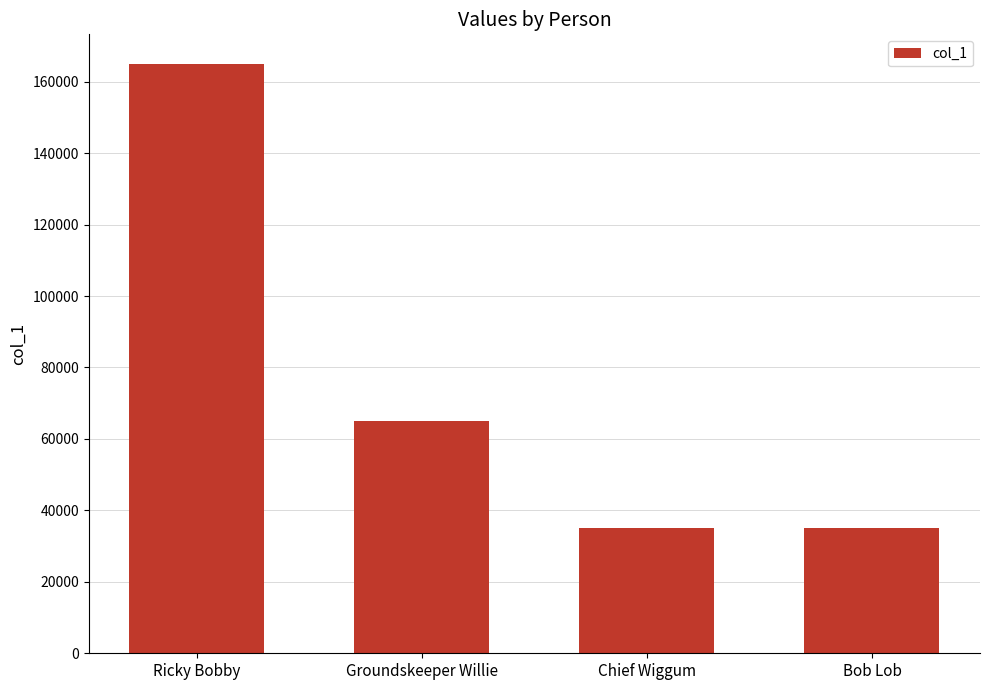

What is the minimum value shown in the chart?

35000